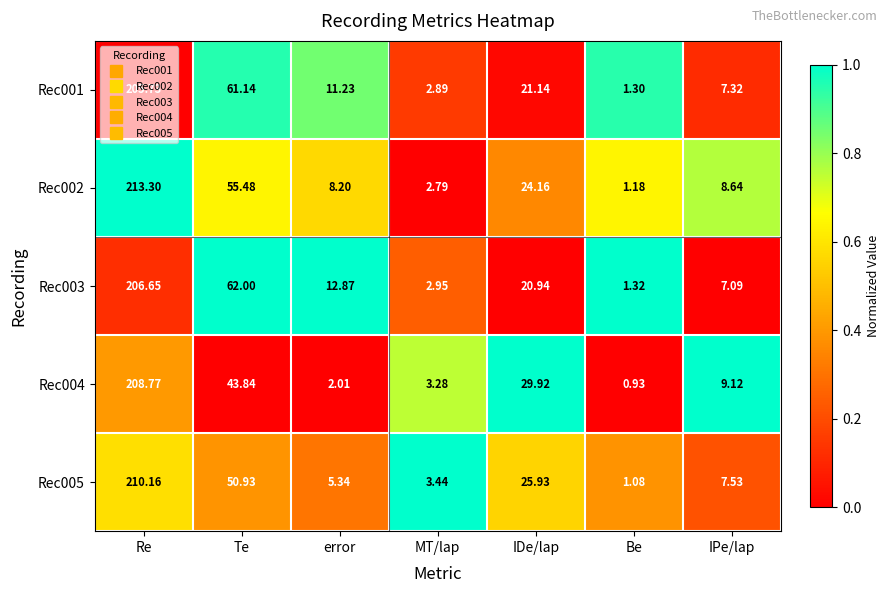

At which label is Rec004 closest to 104?

Te